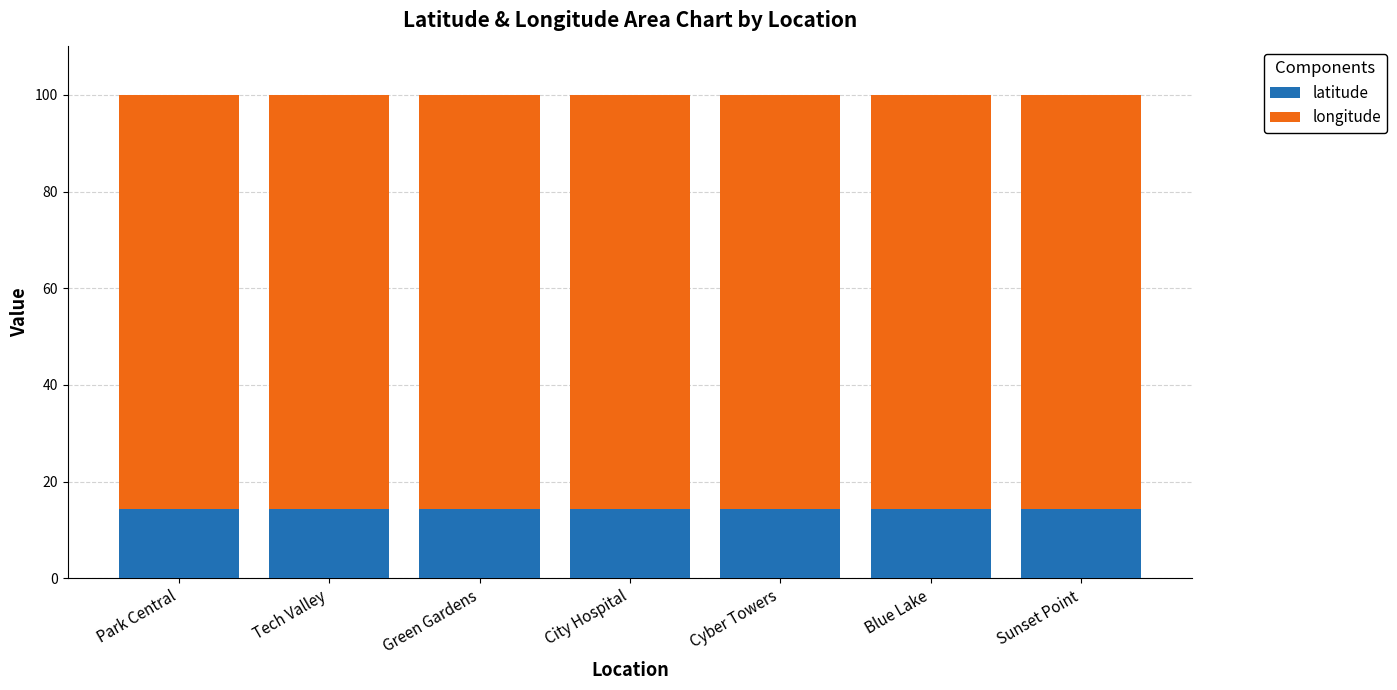

True or false: latitude has a value of 14.3 at Blue Lake.

True